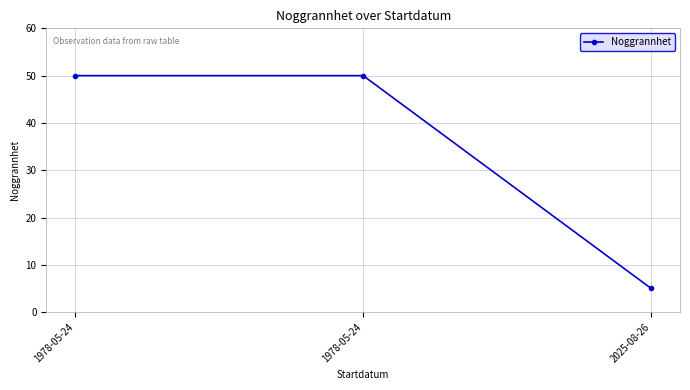

How many values are below 50?

1